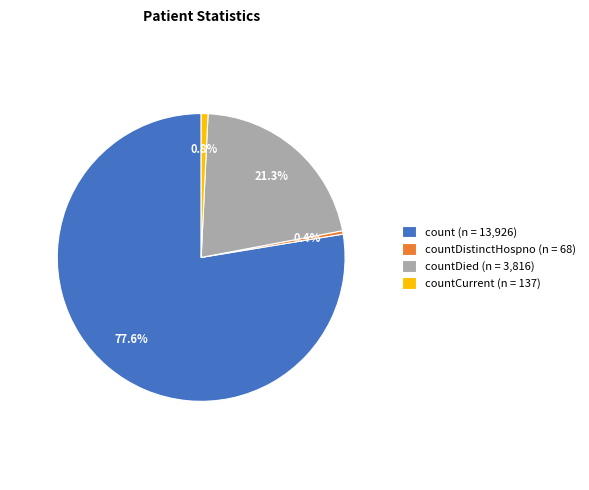

Which slice is the largest?

count (n = 13,926)